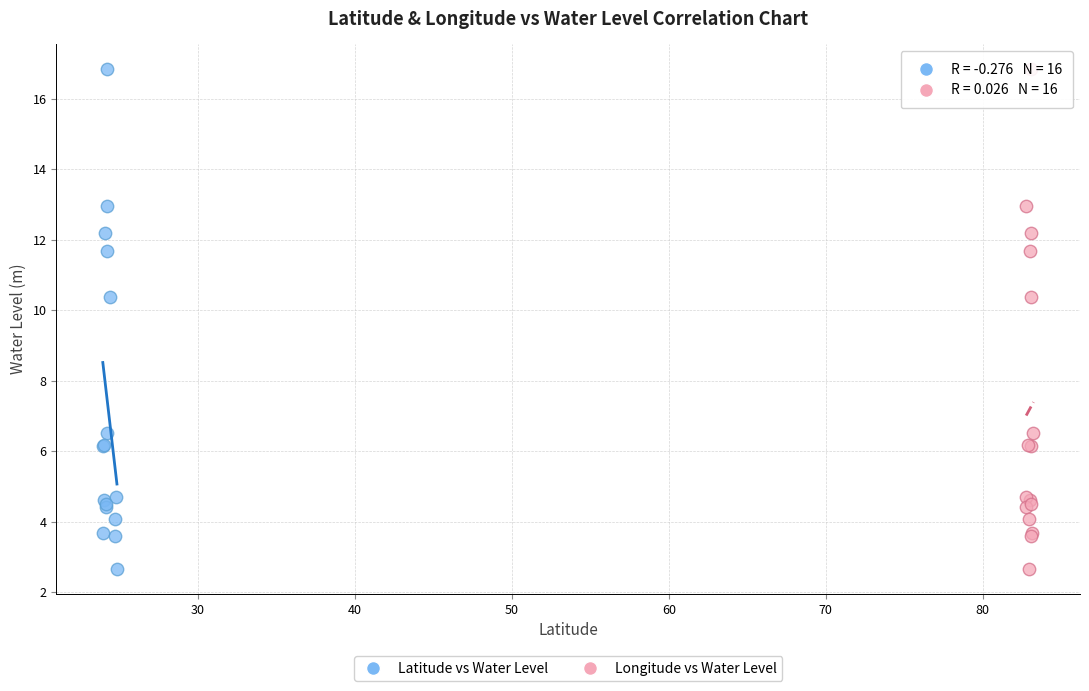

What are all the series names shown in the legend?

Latitude vs Water Level, Longitude vs Water Level